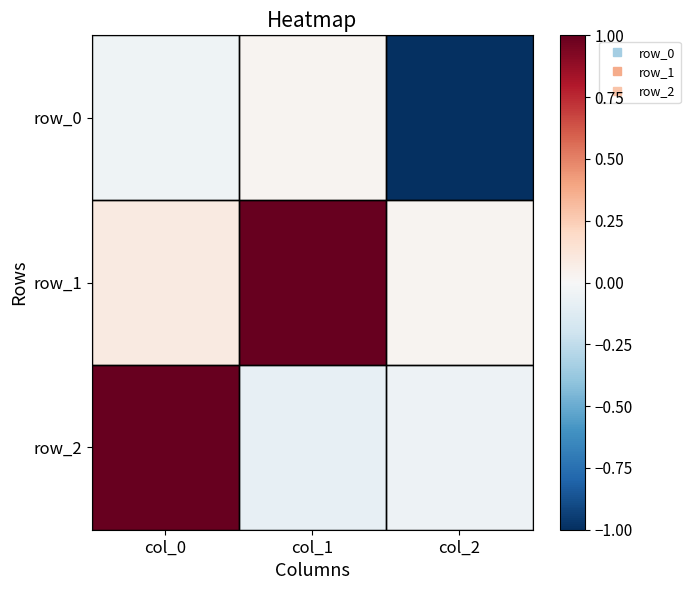

What is the difference between the maximum and minimum values in the row_0 series?

1.0